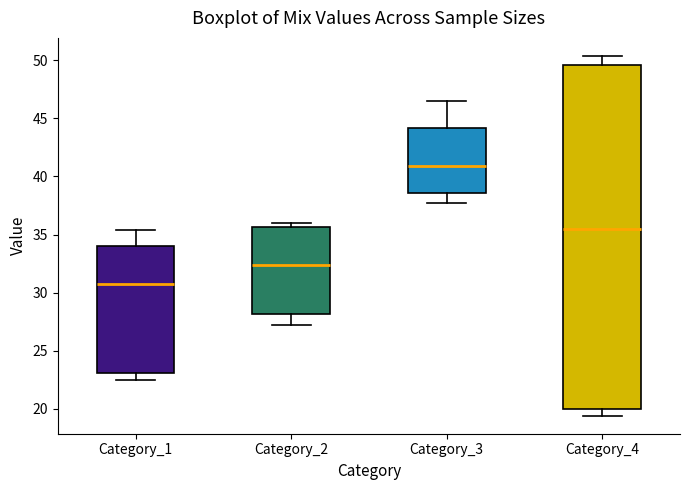

Which box's median line is the highest?

Category_3